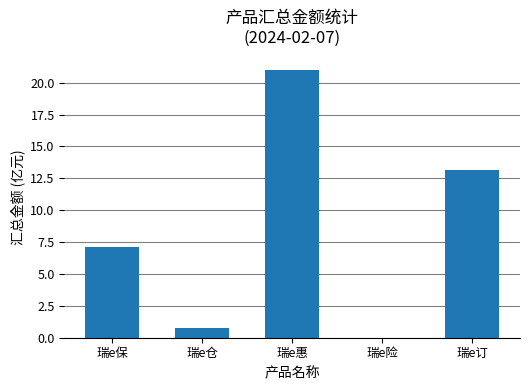

What is the sum of all values?

42.0